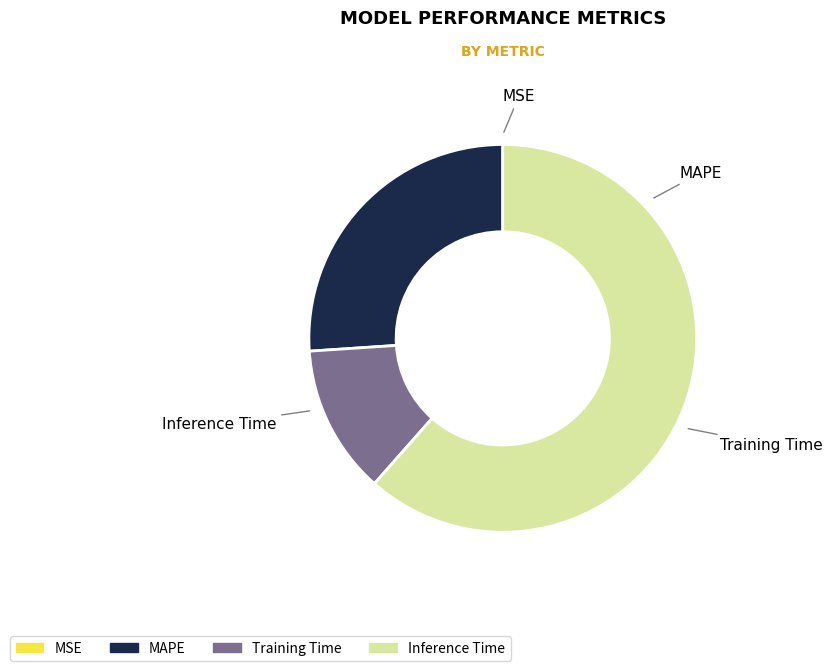

Which slice is the largest?

Inference Time